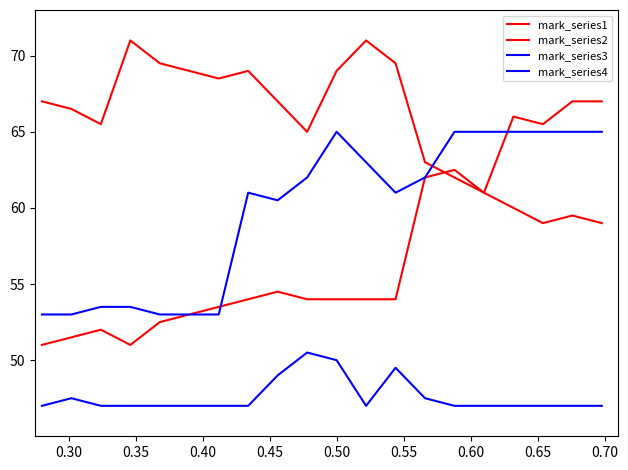

What is the difference between the maximum and minimum values in the mark_series3 series?

12.0